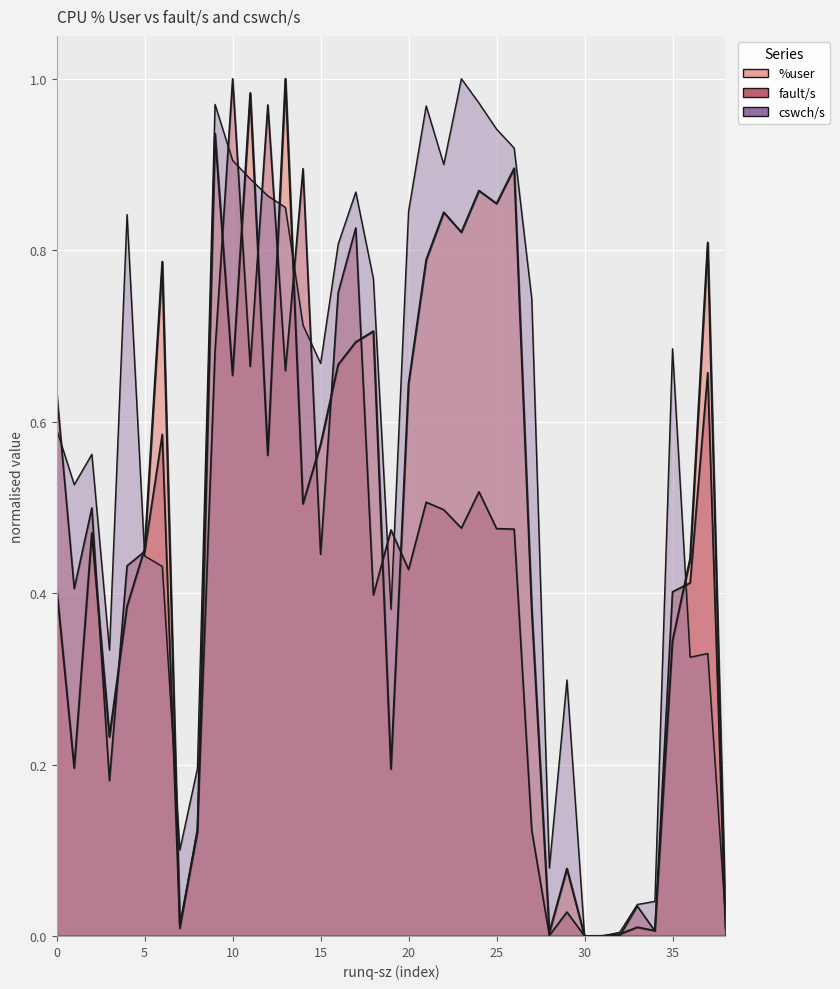

After their last crossing, which series has the higher values: fault/s or cswch/s?

cswch/s